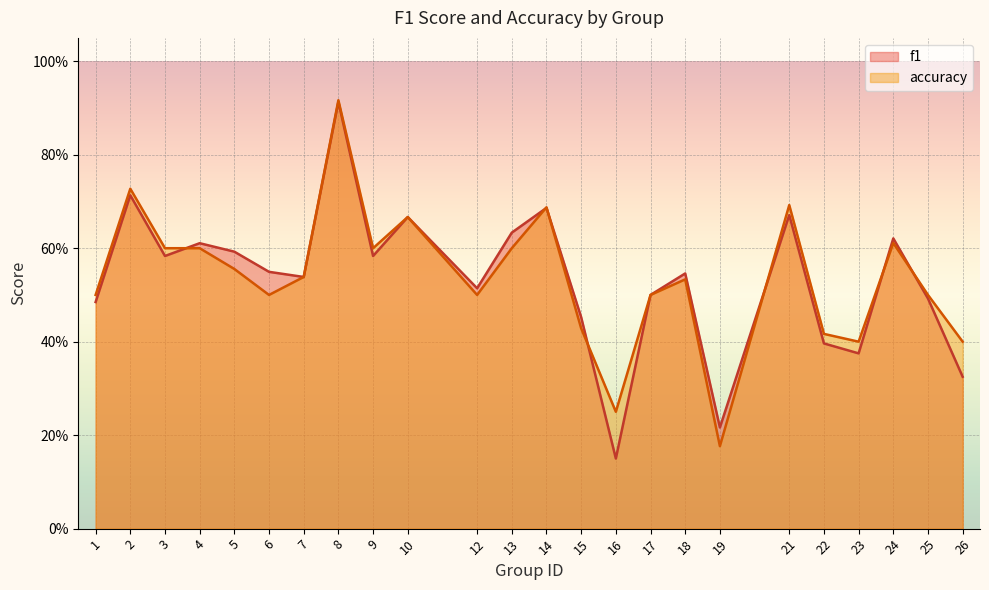

What is the minimum value shown in the chart?

0.2